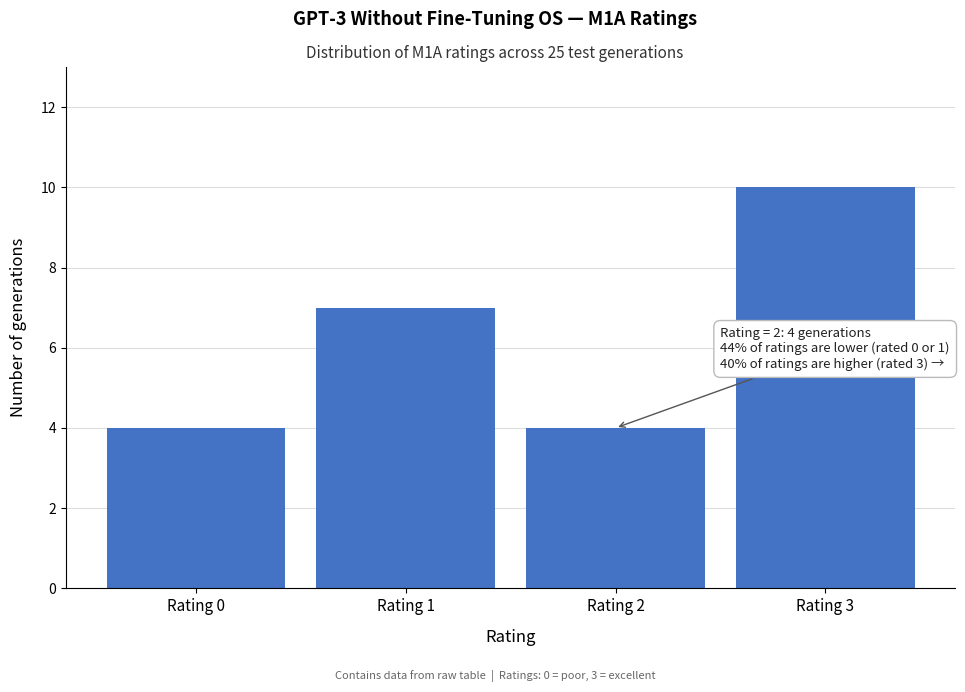

Reading left to right, list all the values displayed in this chart.

4	7	4	10